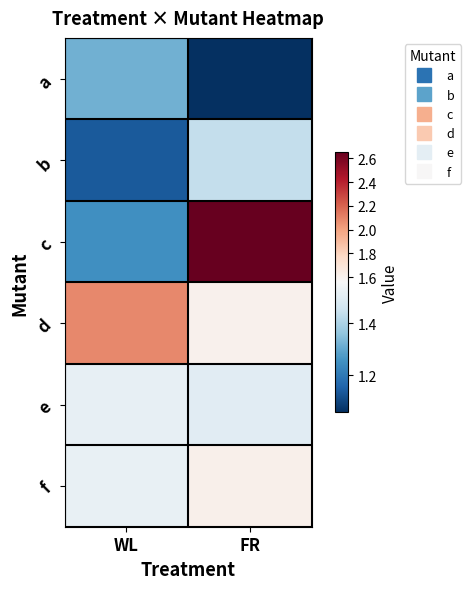

At which category does the chart reach its minimum across all series?

FR